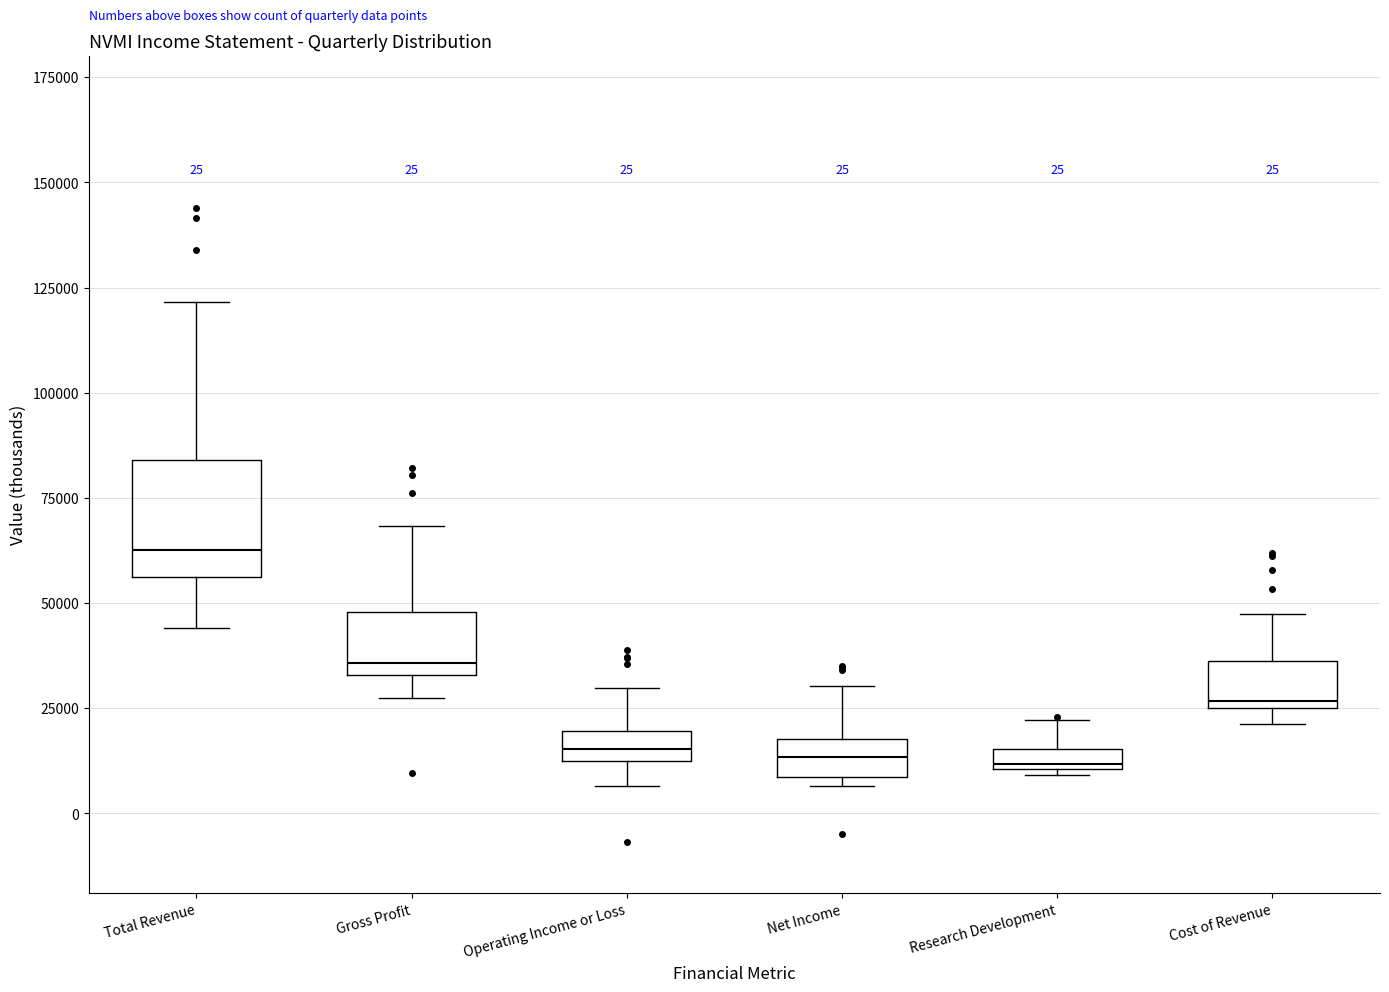

Which box has the highest median line?

Total Revenue